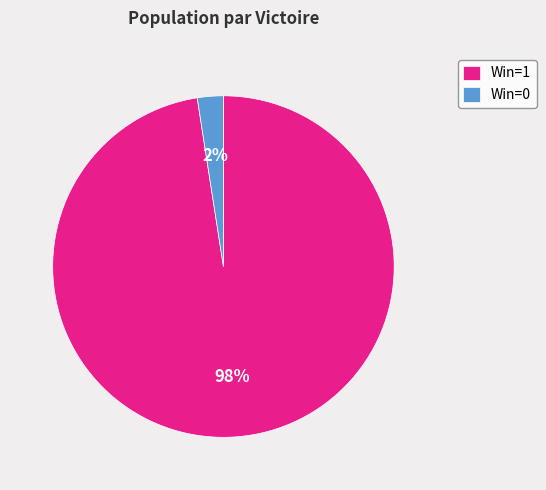

To the nearest percent, what is the combined percentage of Win=0 and Win=1?

100%